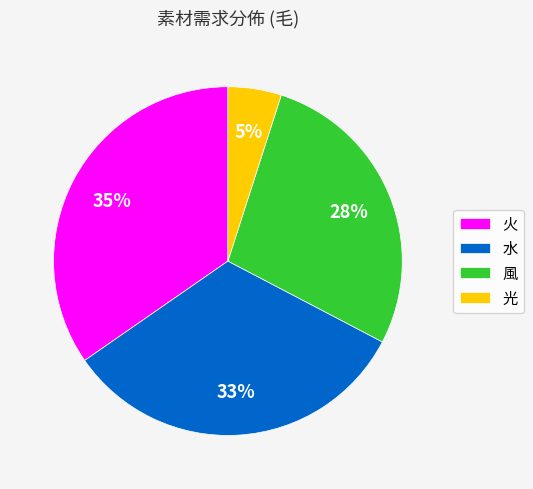

To the nearest percent, what portion does 光 represent?

5%